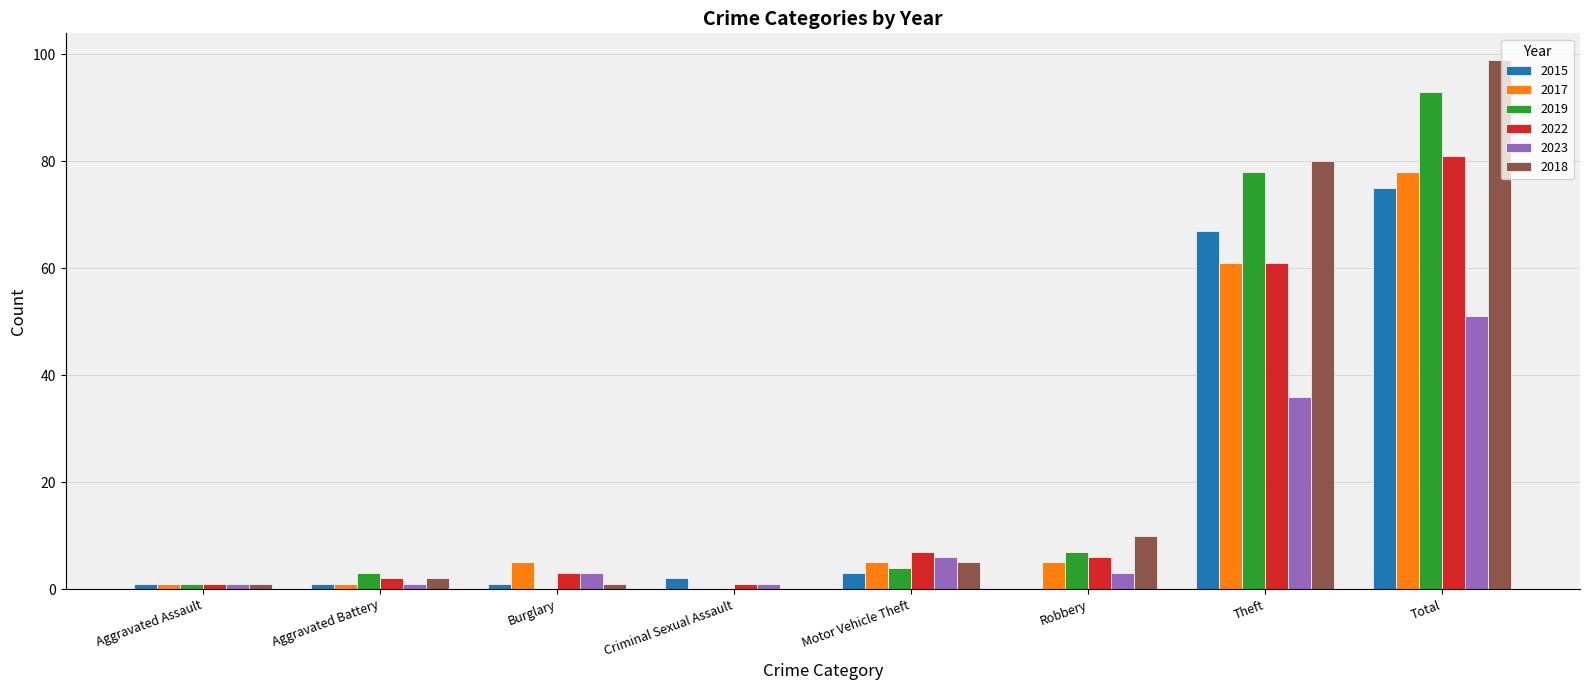

What is the total value across all series at Aggravated Assault?

6